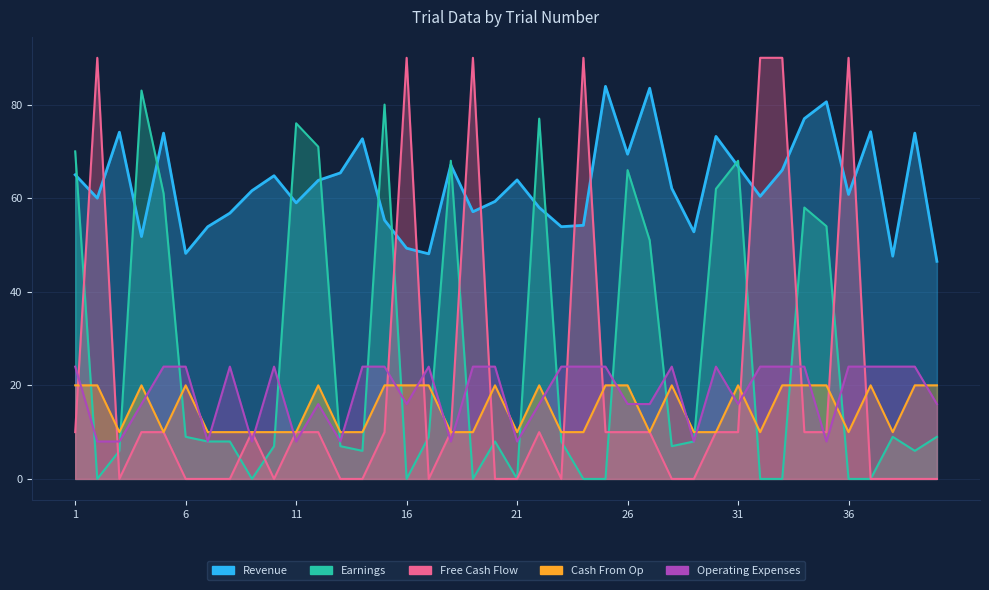

Which series has the widest spread of values?

Free Cash Flow